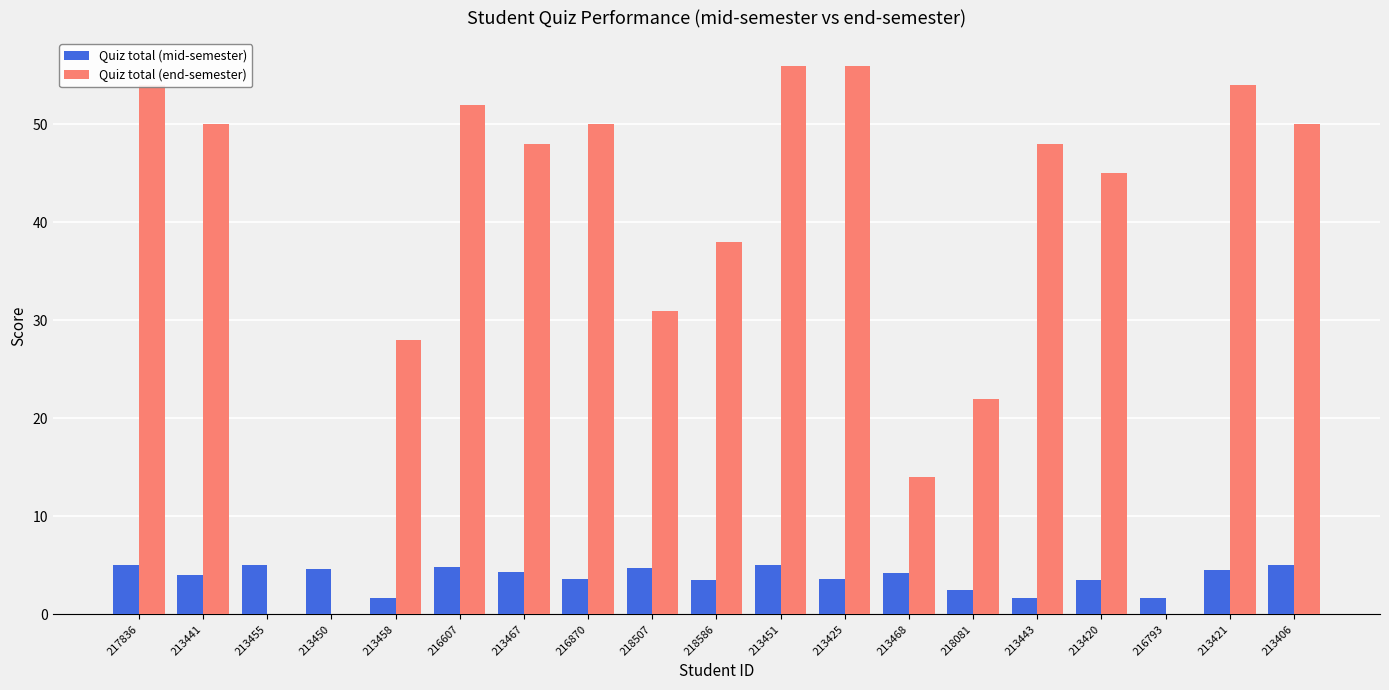

What is the sum of the Quiz total (mid-semester) values at 213443 and 218081?

4.1